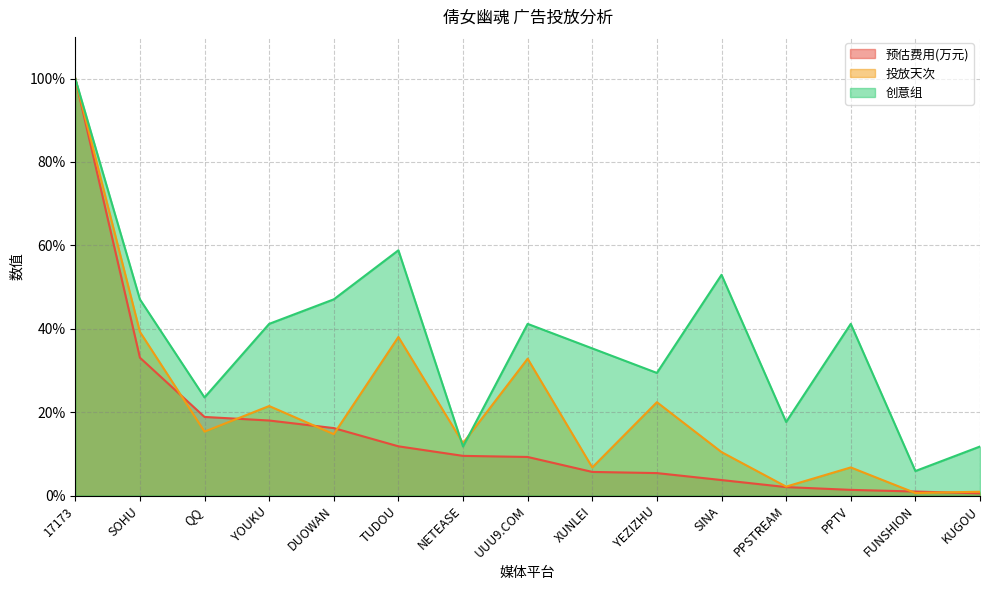

What is the highest value of the 预估费用(万元) series?

100.0